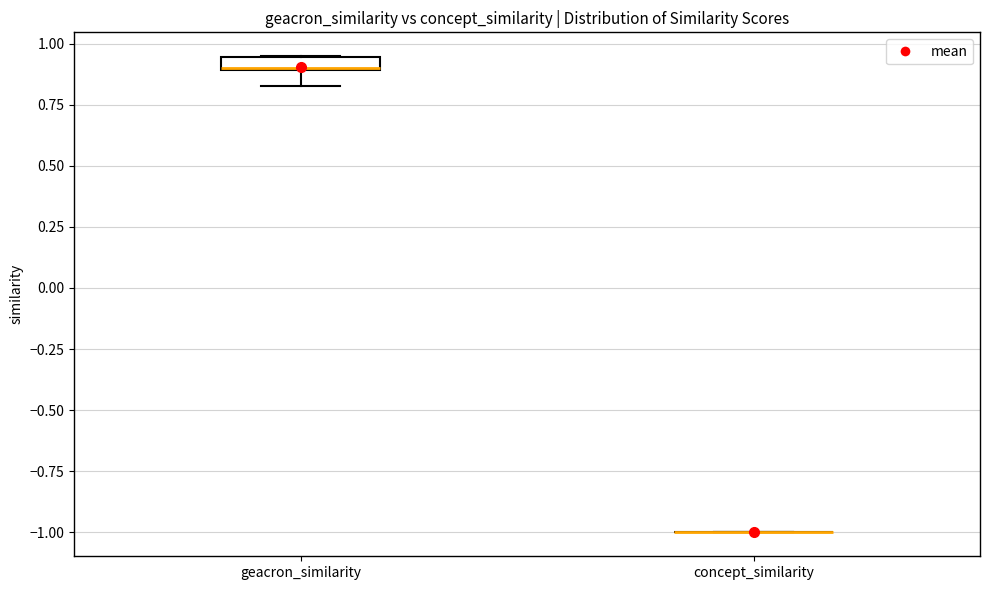

Which box is the tallest, from its lower edge to its upper edge?

geacron_similarity